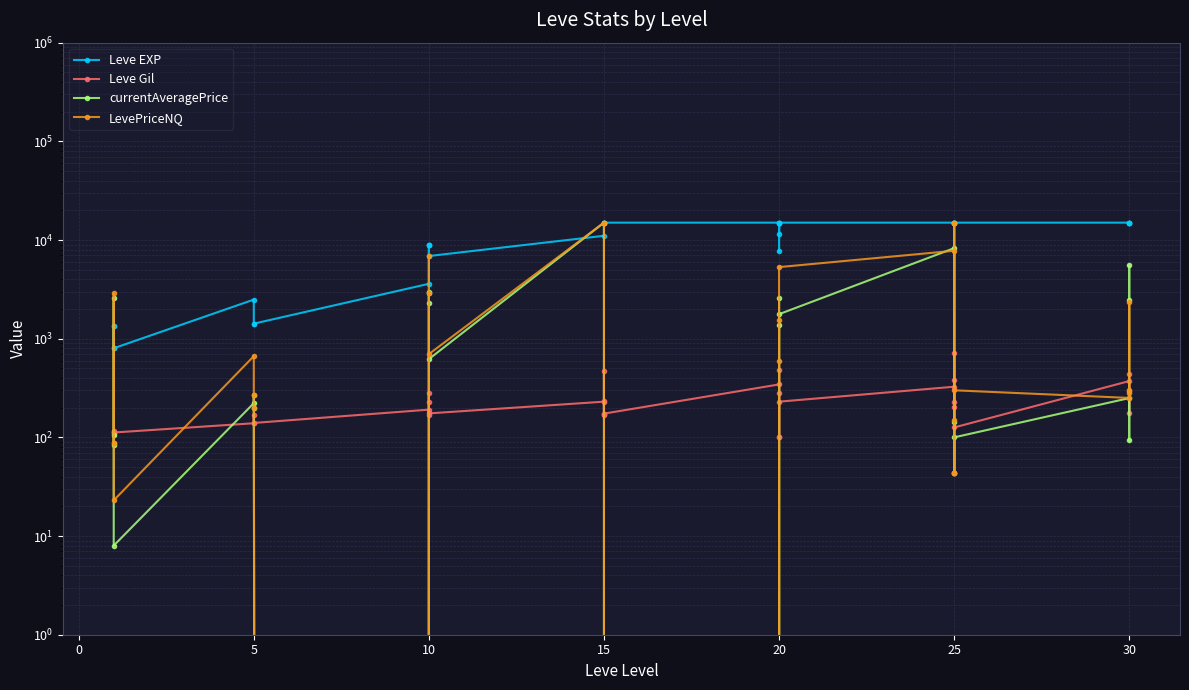

How many lines are shown in the chart?

4